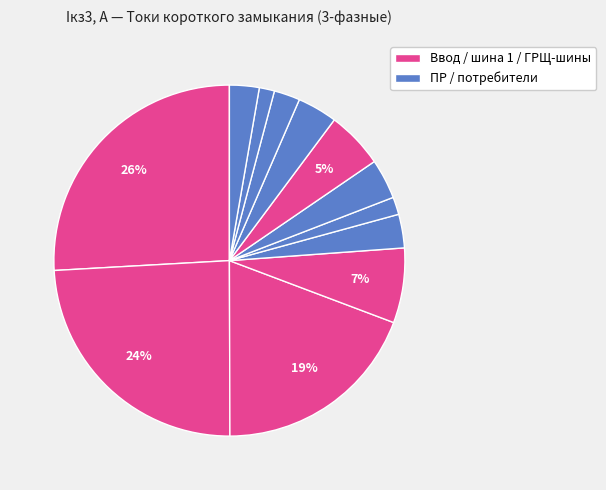

Count the number of slices in the pie.

12